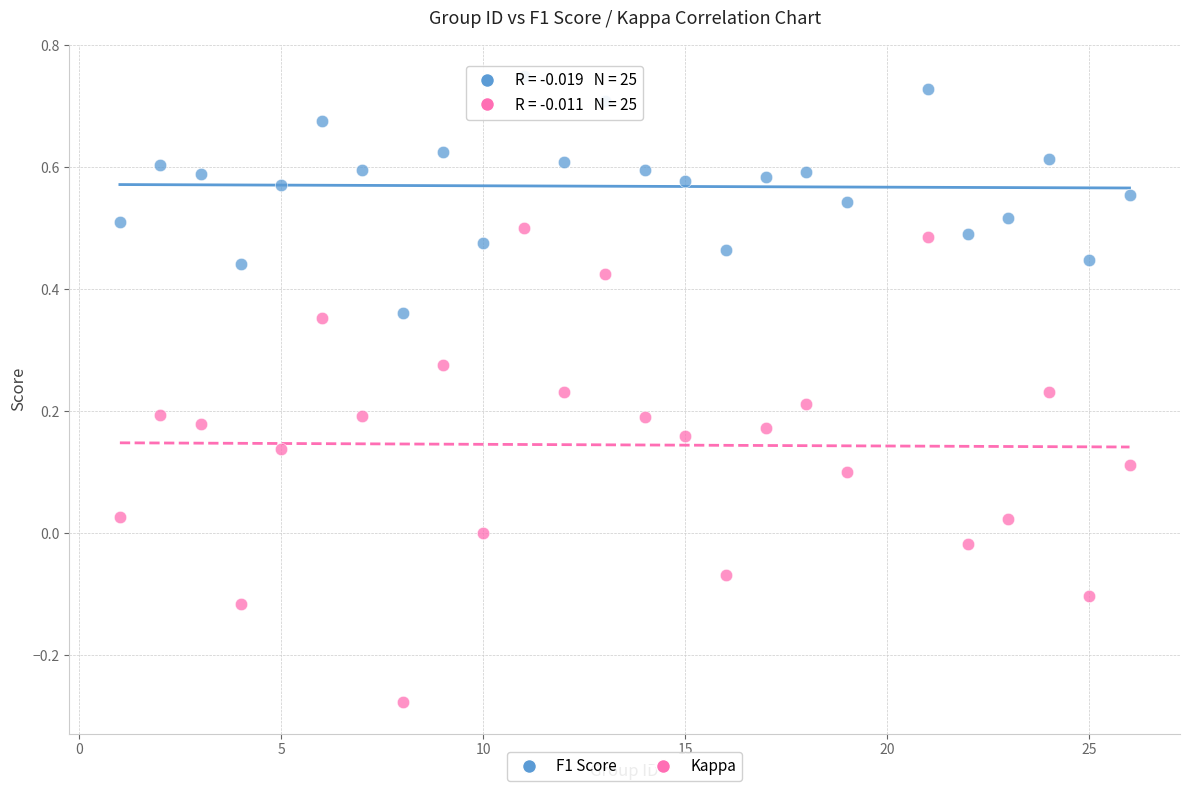

Which series has the widest spread of Y values?

Kappa